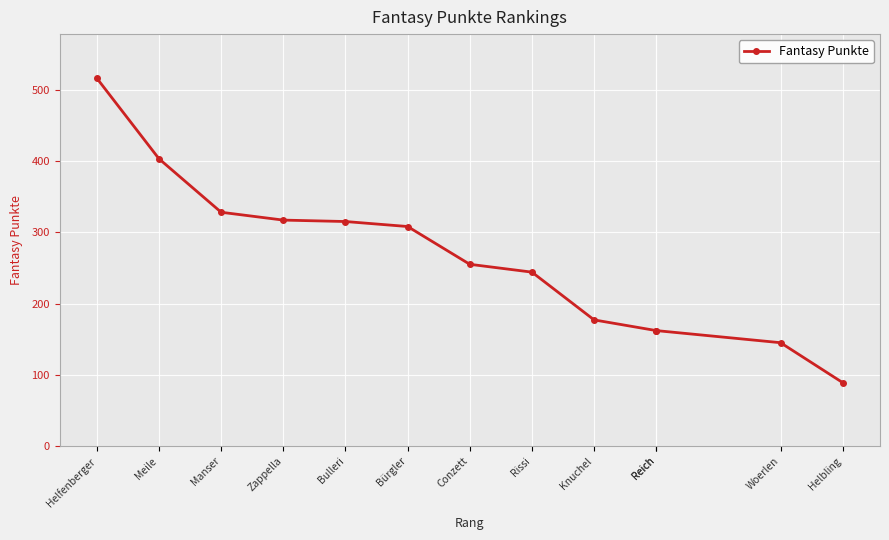

The chart shows a value of 266 at Reich. True or false?

False